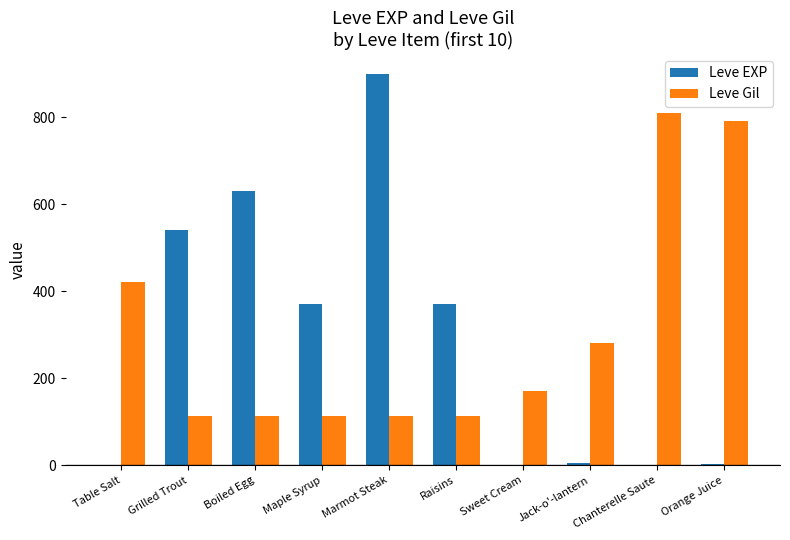

Which series has the largest range (max minus min)?

Leve EXP